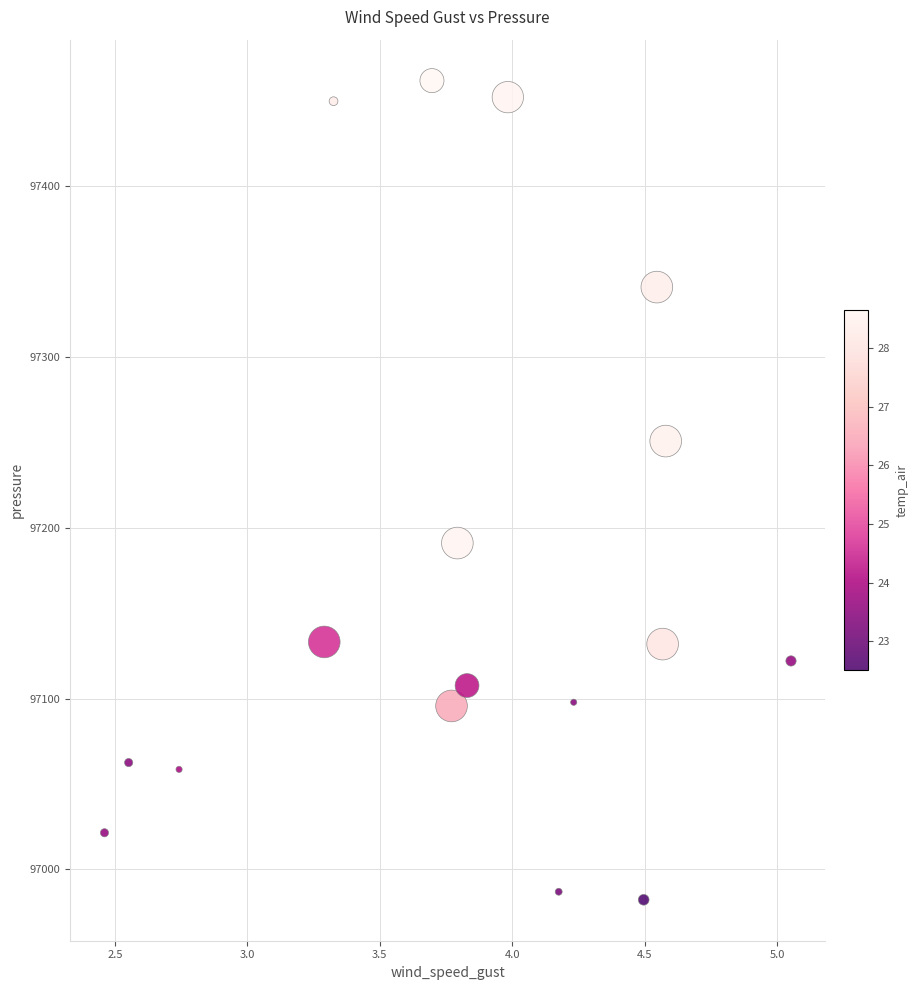

What is the range of Y values (max minus min)?

479.9